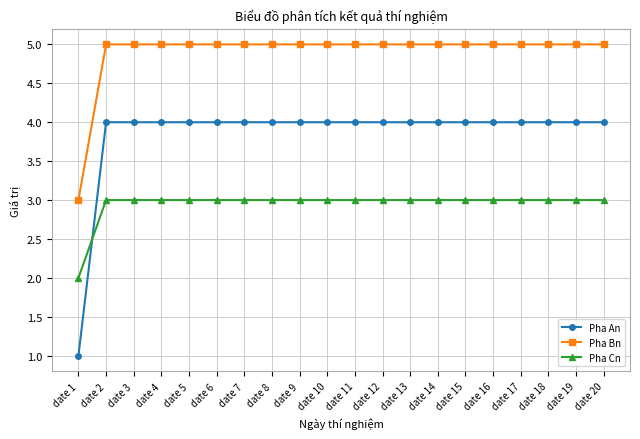

What is the value of the Pha An point at the 18th from the left?

4